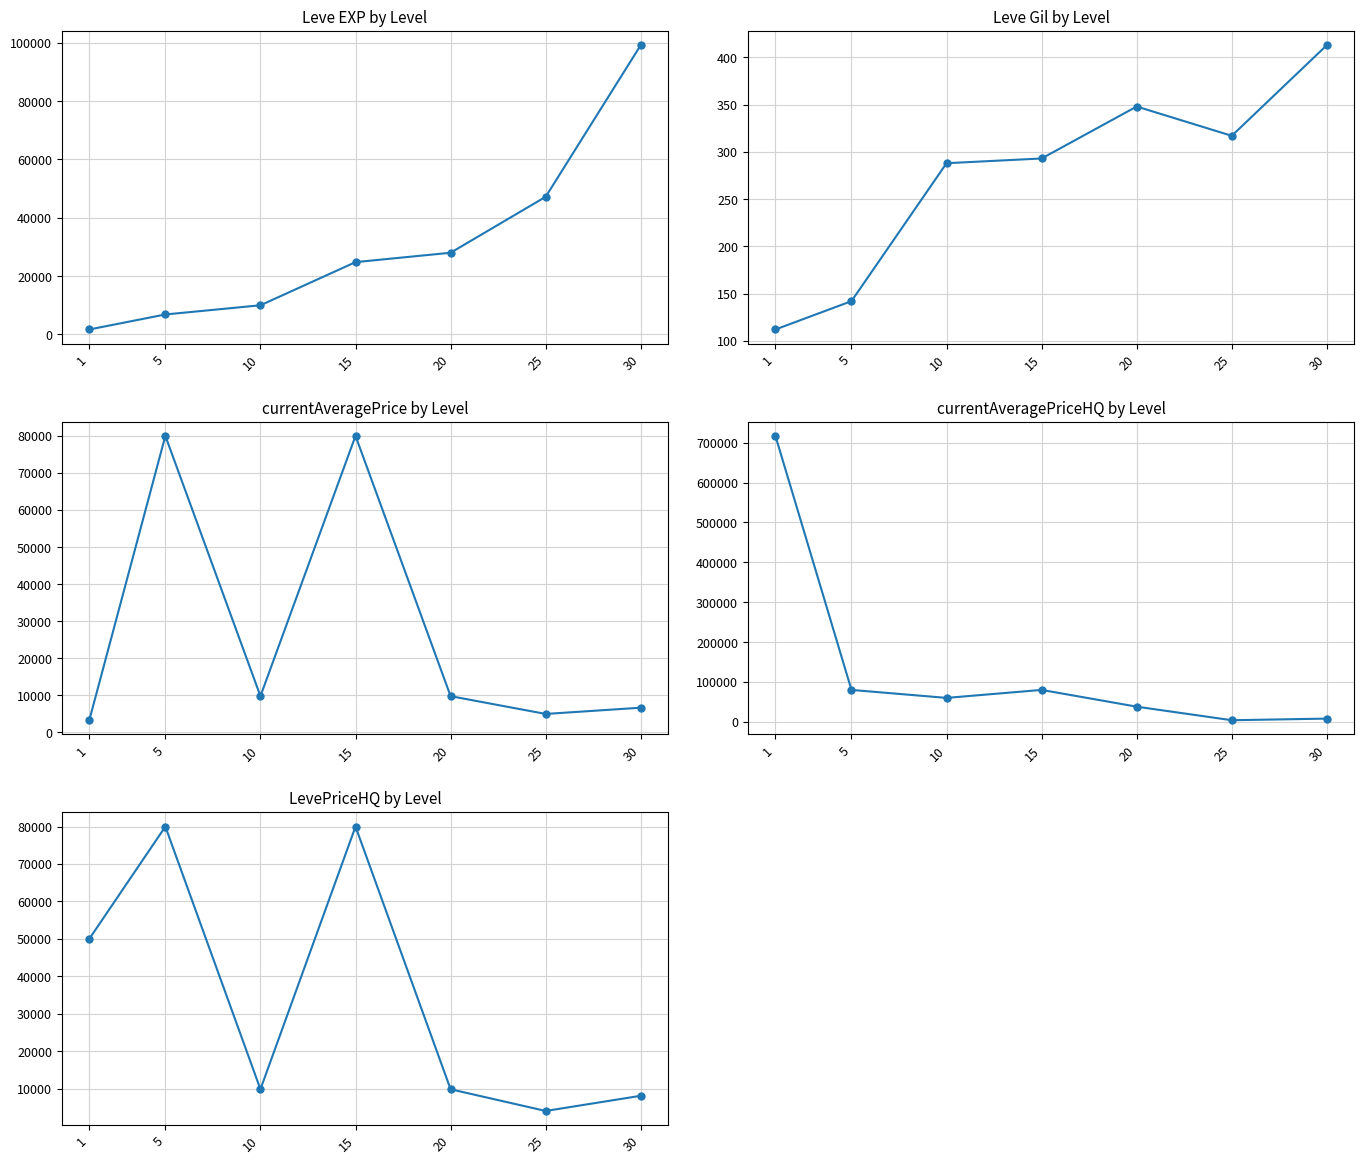

How many categories are shown in the chart?

7